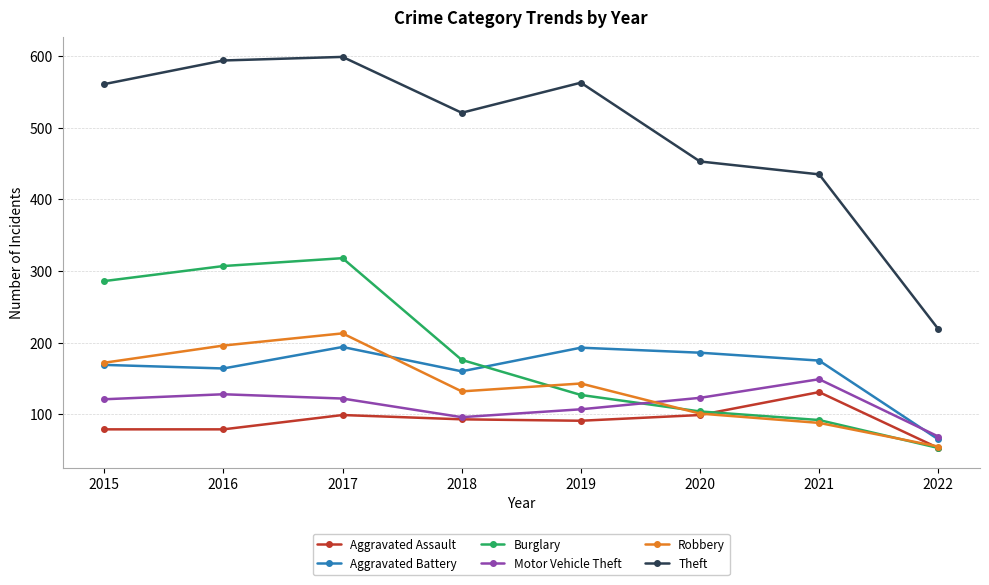

Which series ends up on top after the final intersection of Motor Vehicle Theft and Burglary?

Motor Vehicle Theft